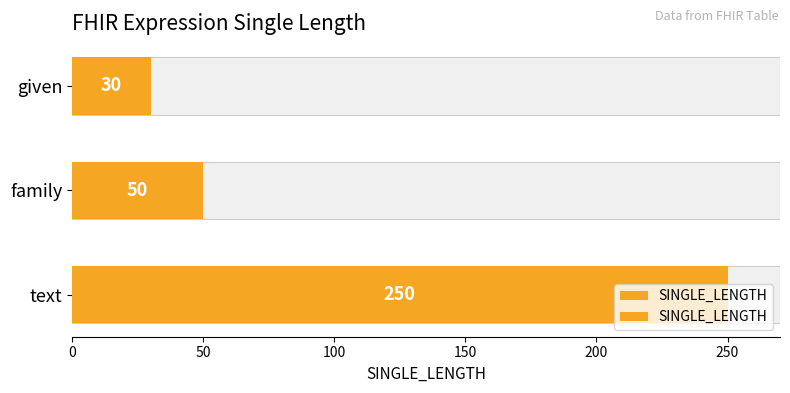

Reading left to right, transcribe all the data shown in this chart.

250	50	30